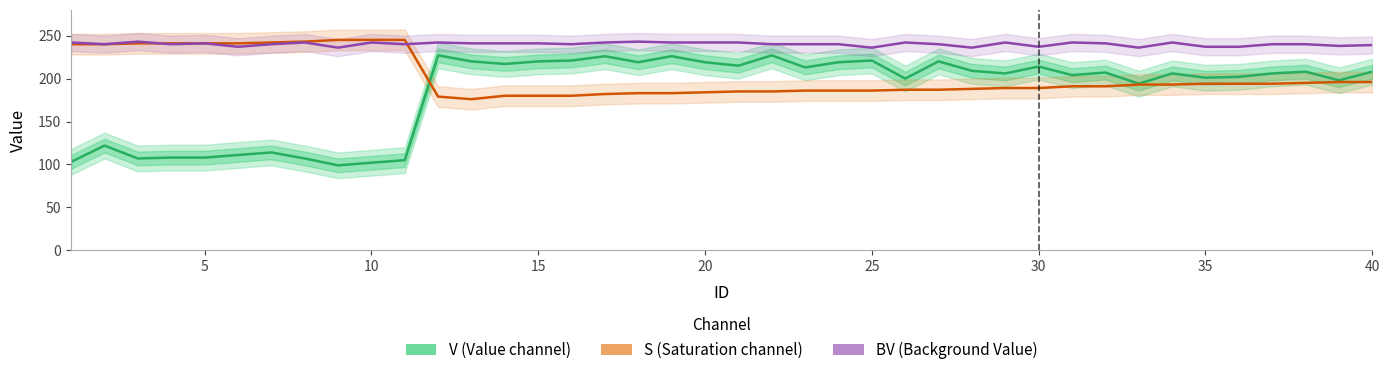

List the series in order of their peak value, highest first.

S (Saturation channel), BV (Background Value), V (Value channel)